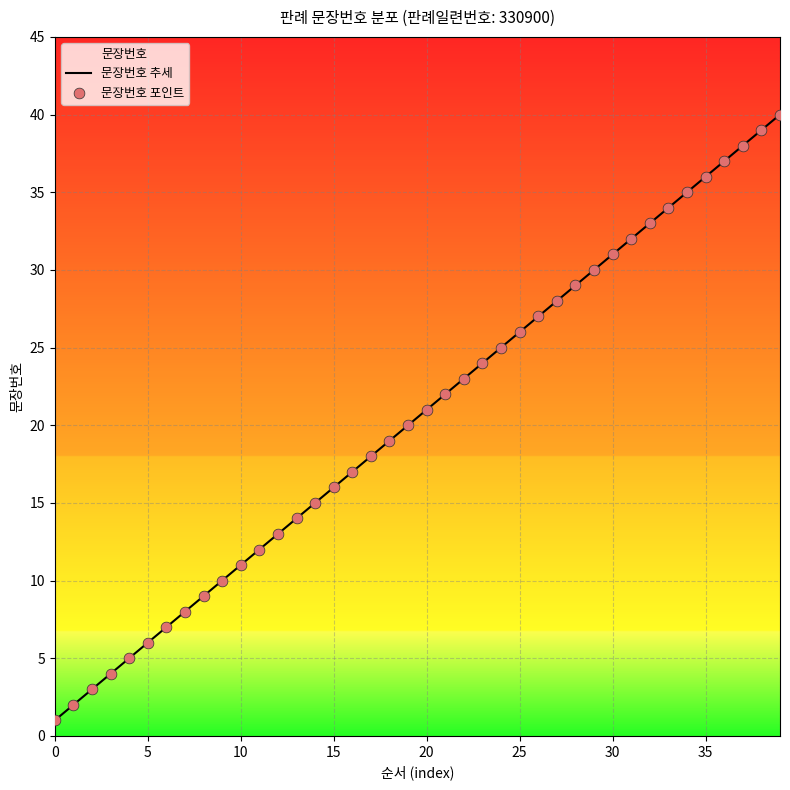

At which category is the sum across all series the highest?

39